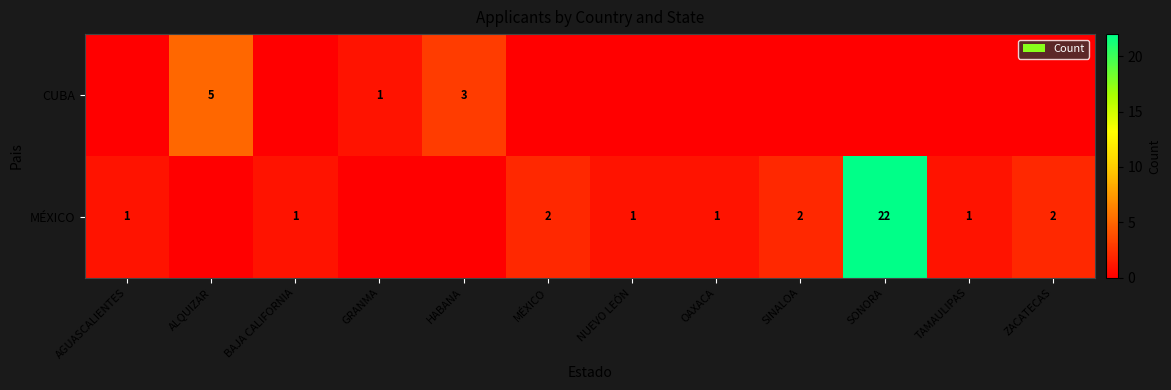

Is it true that MÉXICO equals 2 at OAXACA?

False